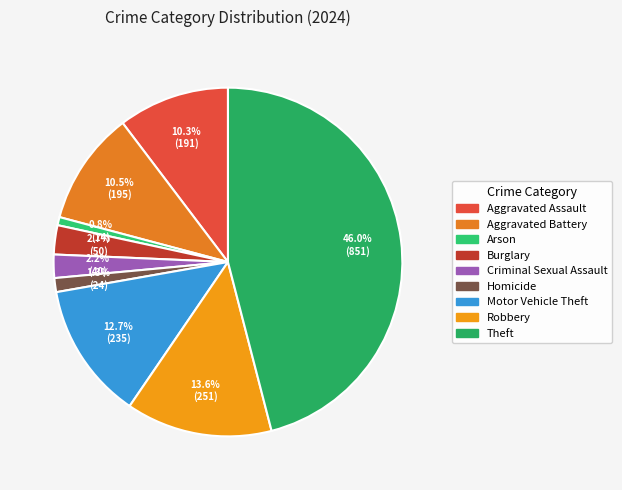

To the nearest percent, what is the difference between the largest and smallest slice percentages?

45%